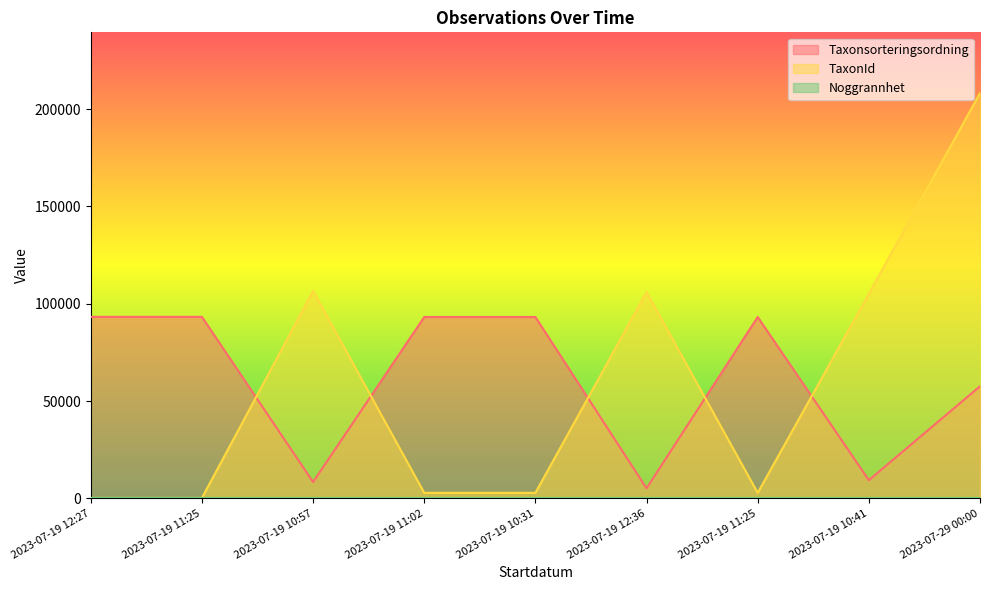

Where is the first local minimum for Taxonsorteringsordning?

2023-07-19 10:57